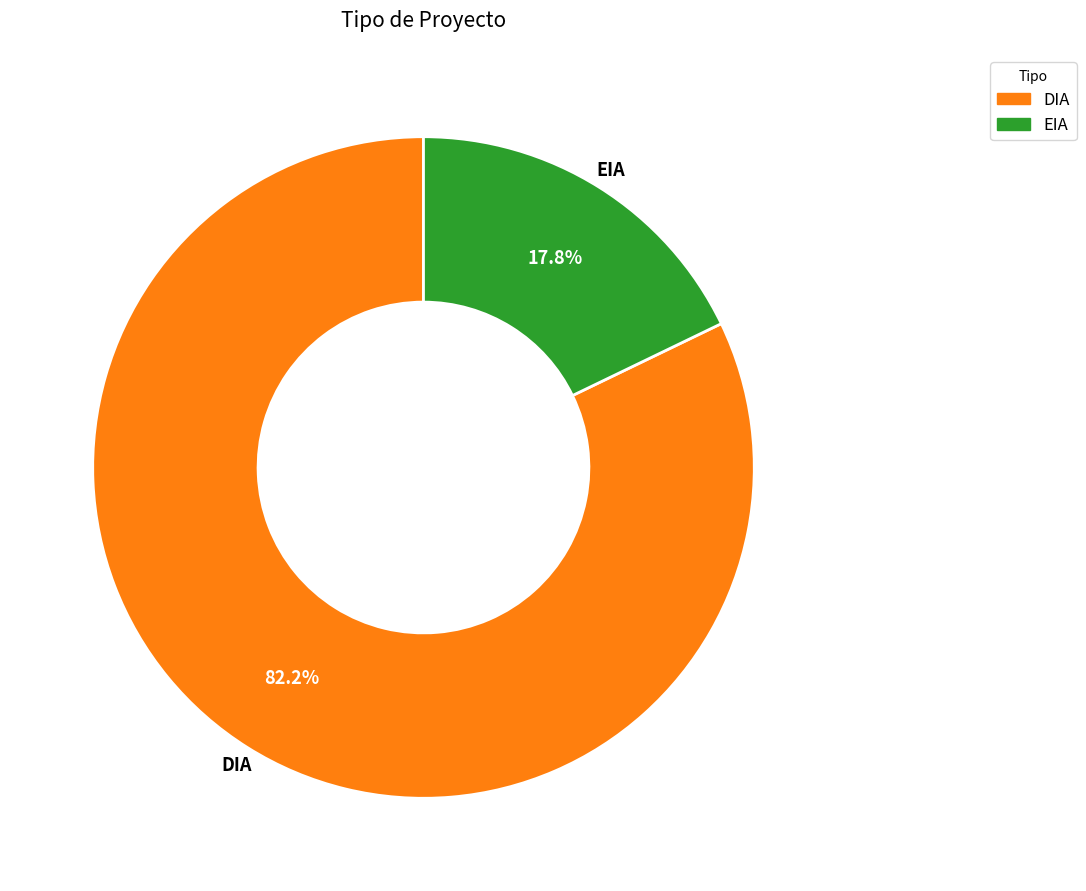

Is there any slice that represents more than half of the pie?

Yes